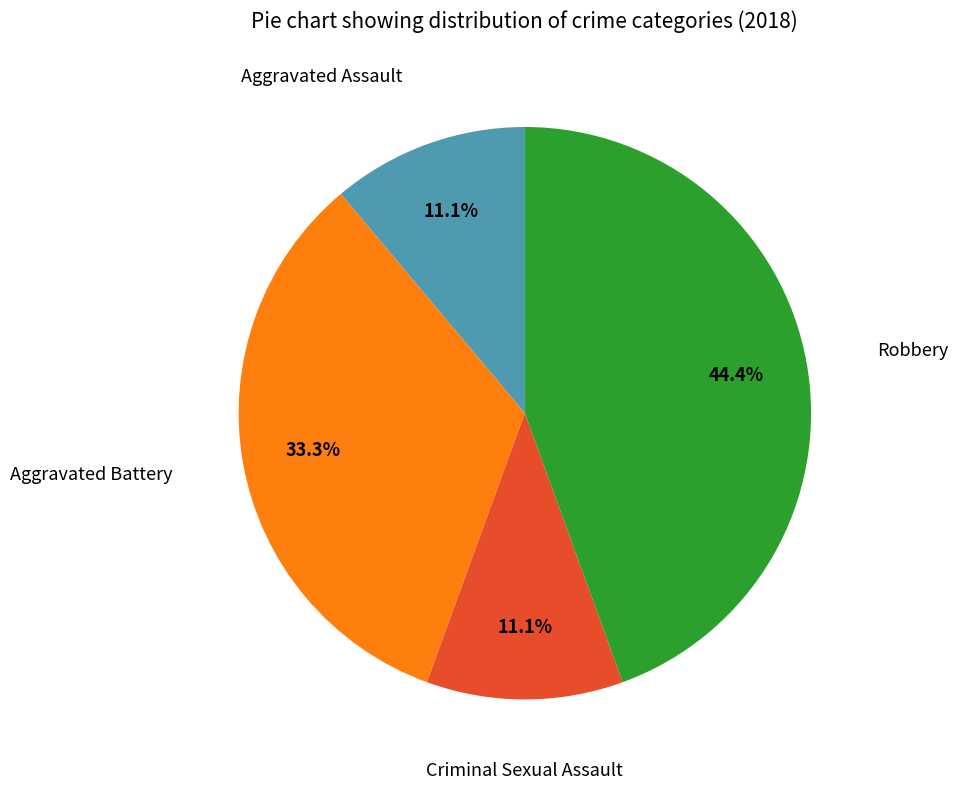

Is there any slice that represents more than half of the pie?

No